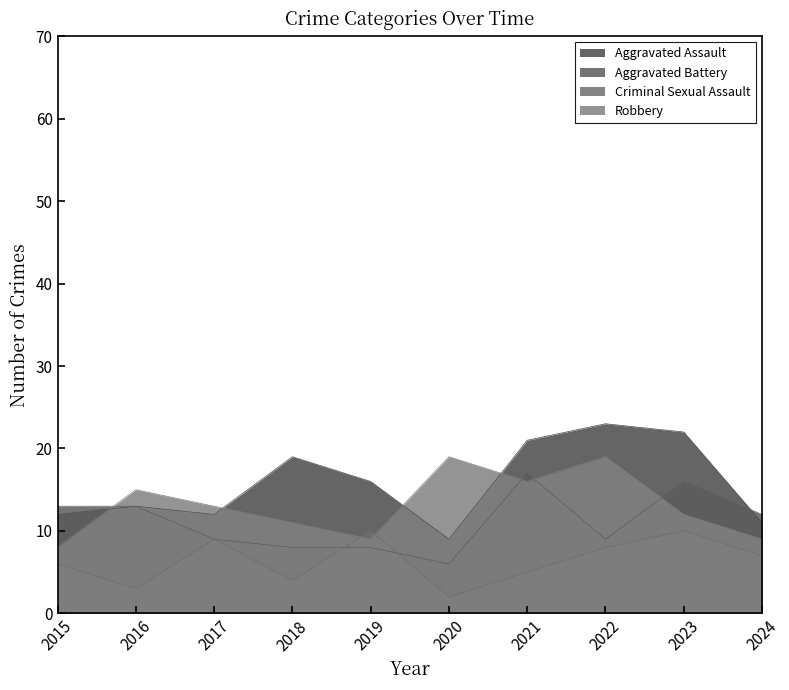

What is the smallest value displayed?

2